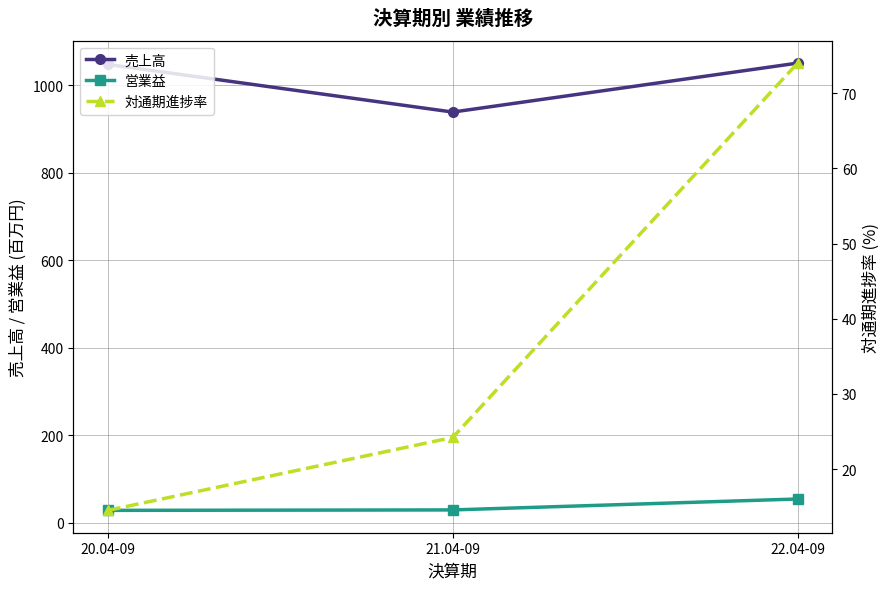

What is the difference between the highest and lowest values at 21.04-09?

914.8